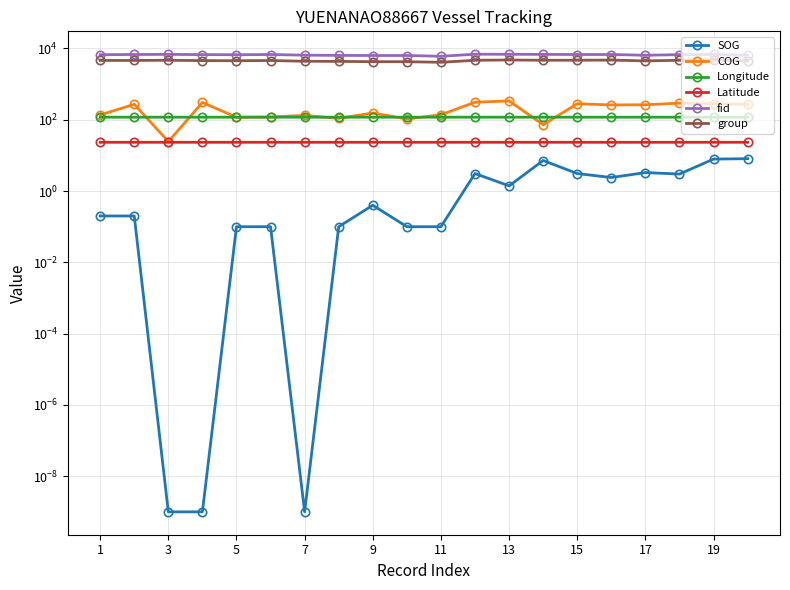

Which series has the largest range (max minus min)?

fid